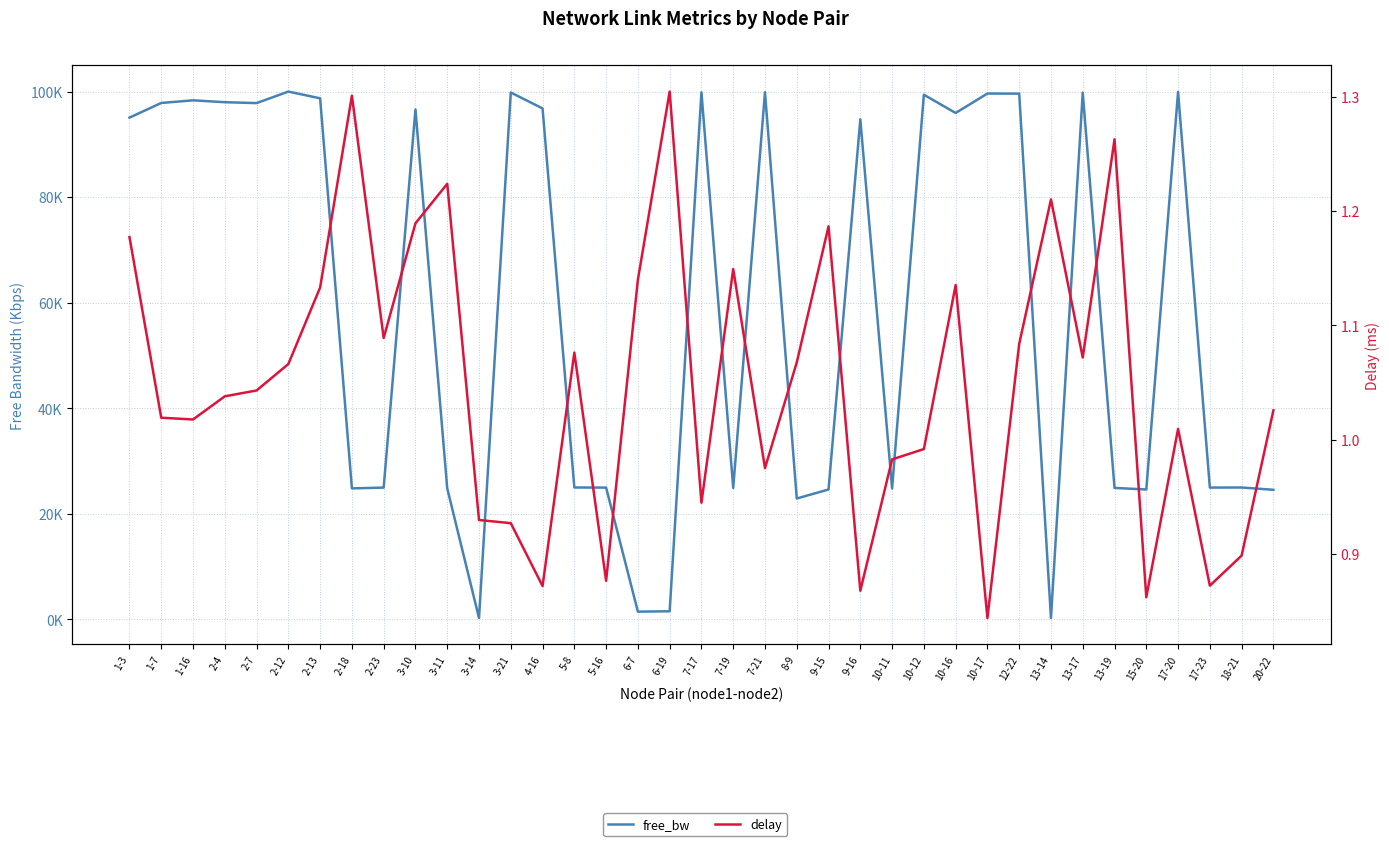

Rank the series by their average value, from highest to lowest.

free_bw, delay